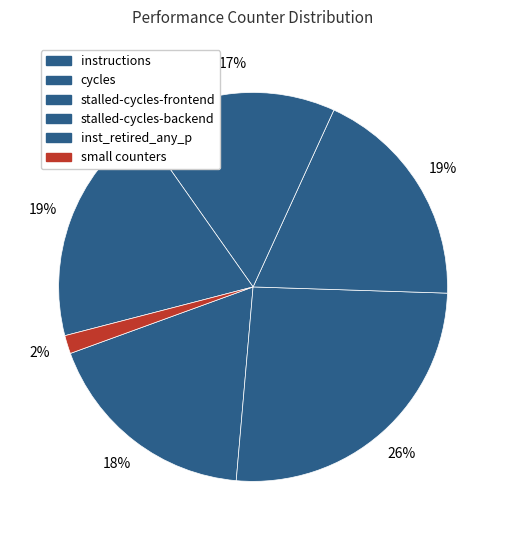

How many slices are in this pie chart?

6